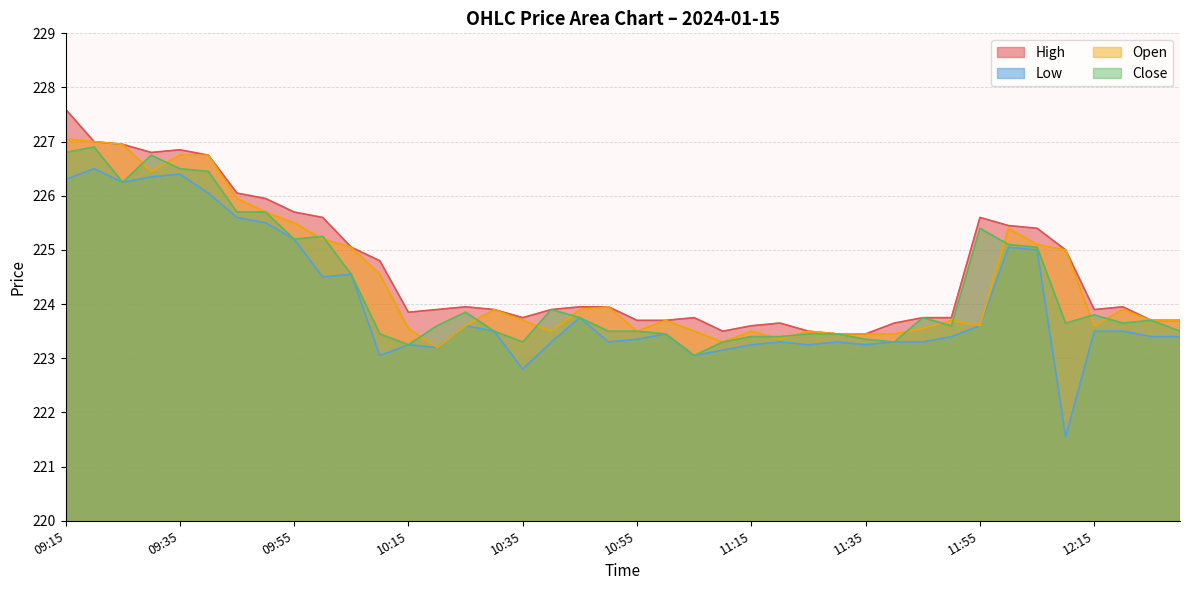

What is the total value across all series at 12:00?

901.0